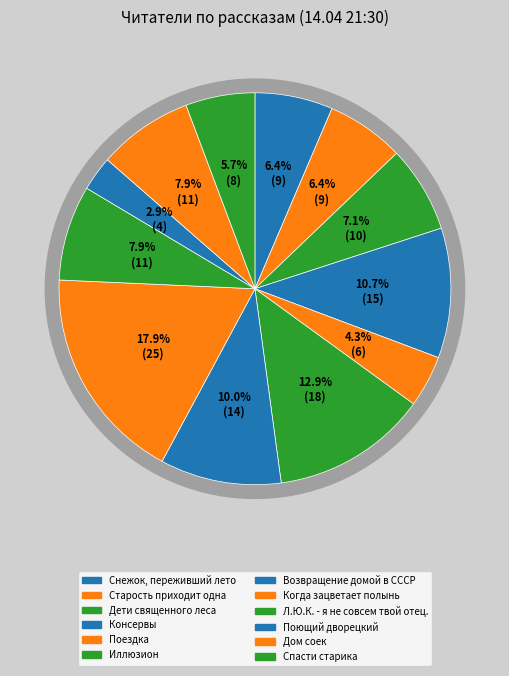

How many segments does this pie chart have?

12